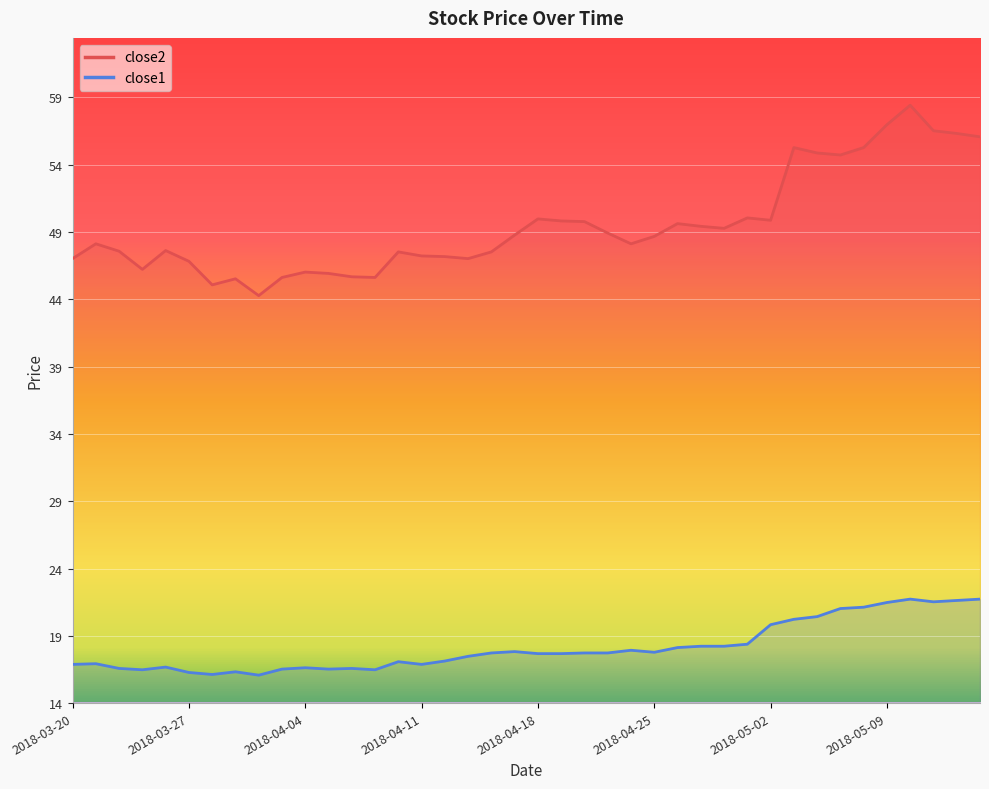

What is the sum of all close2 values?

1980.4